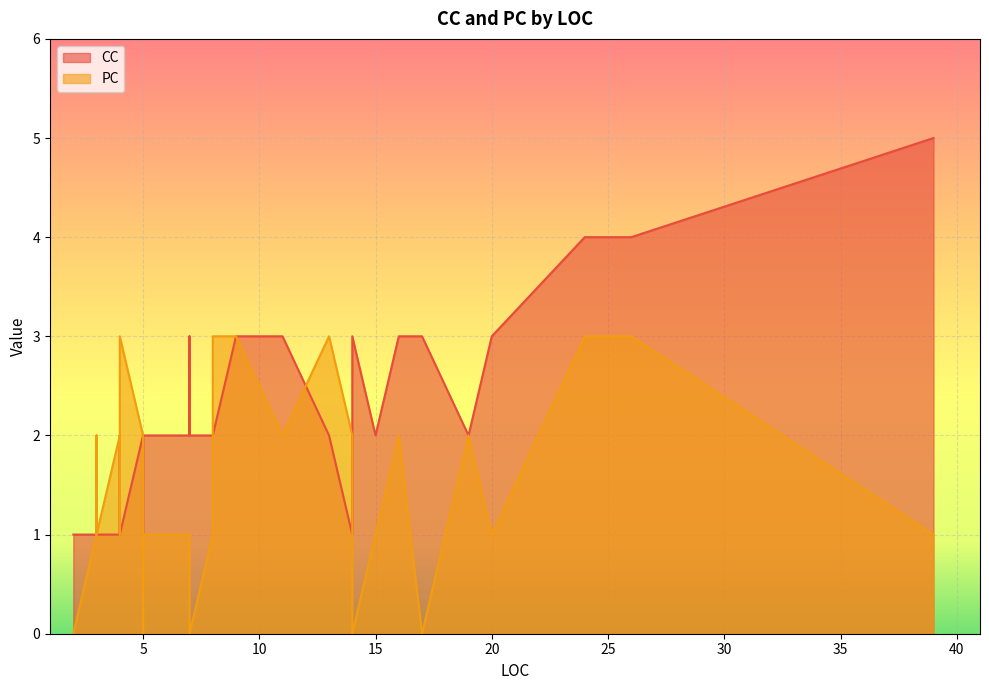

Which series has the largest range (max minus min)?

CC